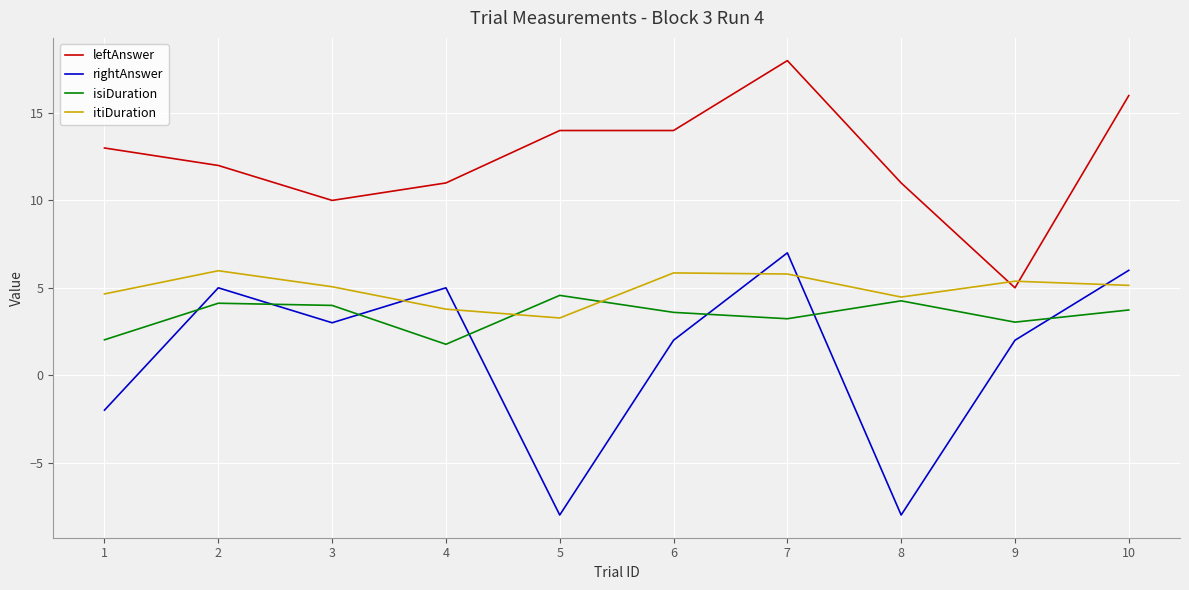

Rank the series at 6 from highest to lowest value.

leftAnswer, itiDuration, isiDuration, rightAnswer